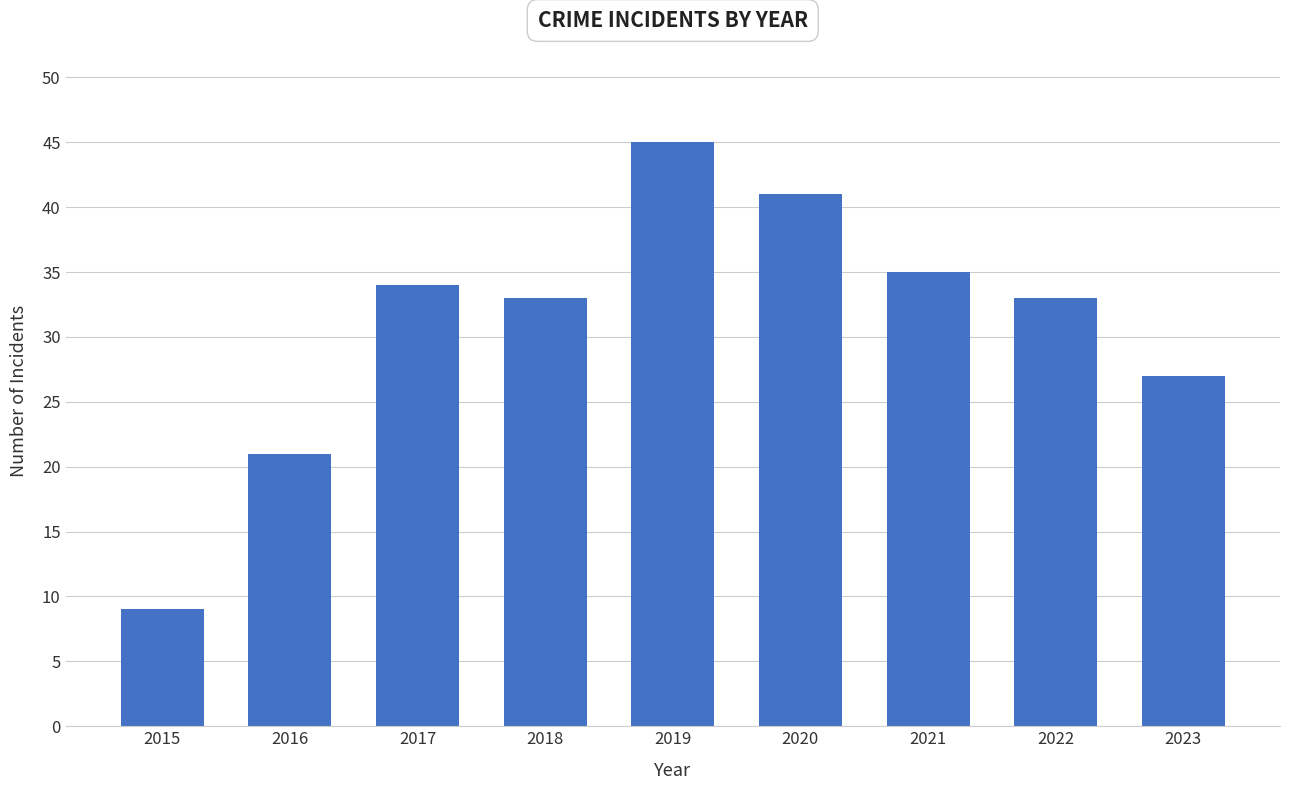

What is the value of the 1st bar from the left?

9